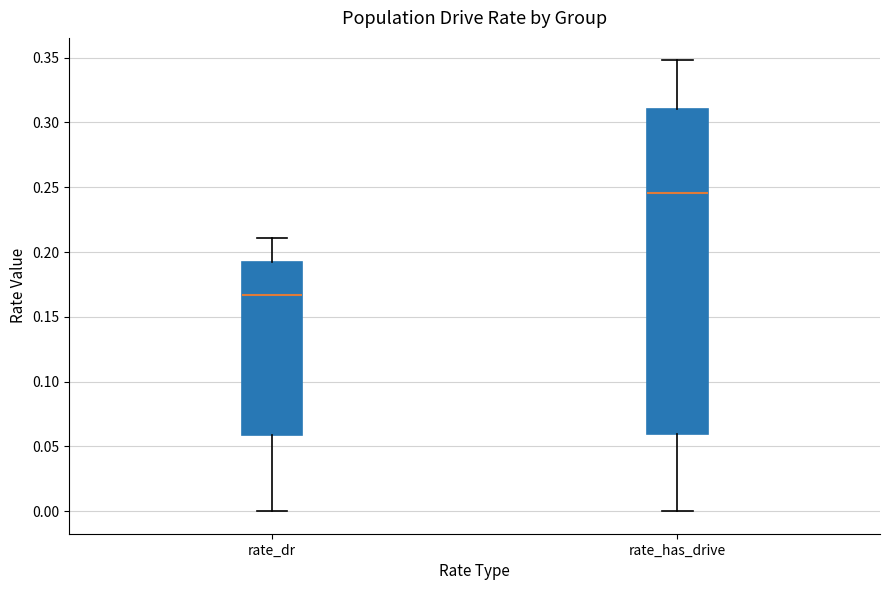

Reading left to right, transcribe this box plot: for each box, give where its median line is, the range the box spans, and where its two whiskers end, as read against the y-axis. The values are not printed on the chart, so give them approximately, as read against the axis.

rate_dr: median 0.165, box 0.060 to 0.195, whiskers 0.000 to 0.210
rate_has_drive: median 0.245, box 0.060 to 0.310, whiskers 0.000 to 0.350